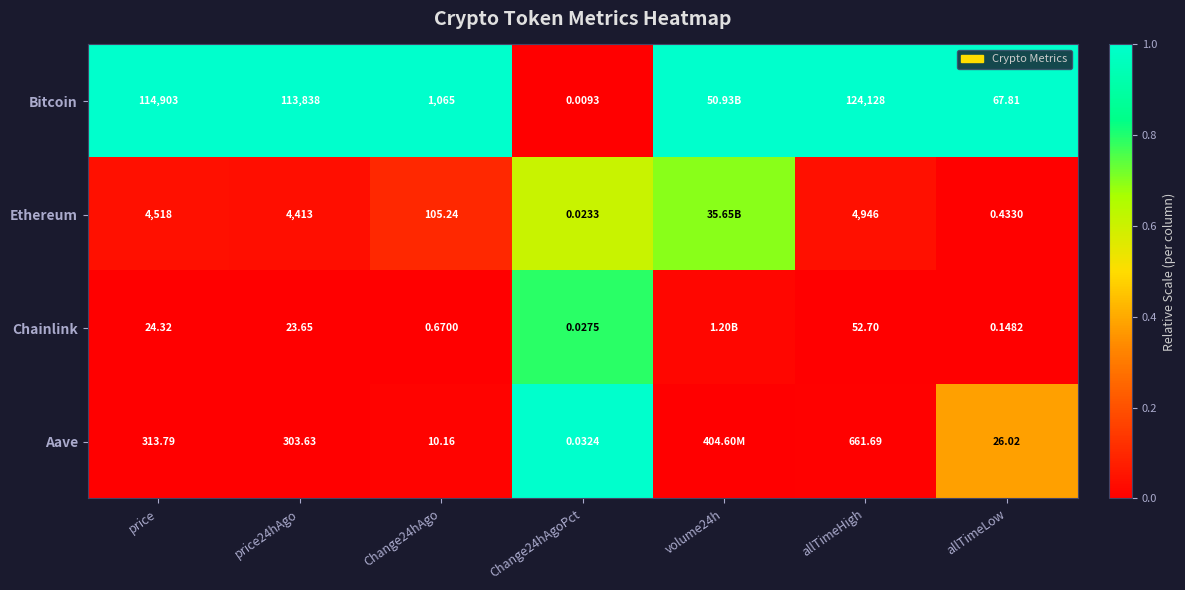

At allTimeLow, list the series in order from largest to smallest.

Bitcoin, Aave, Ethereum, Chainlink